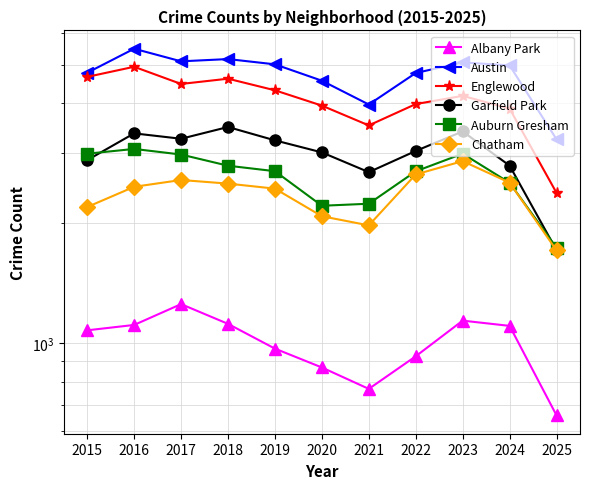

Does the chart have visible grid lines?

Yes